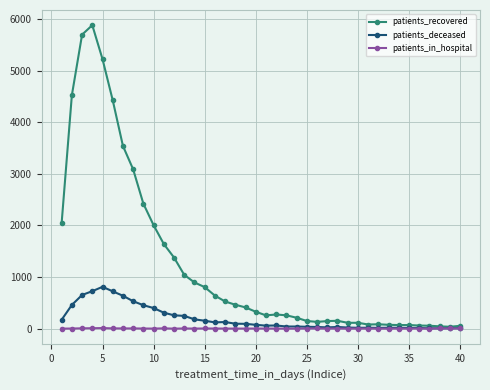

True or false: patients_recovered has more than 2 interior local peaks.

True